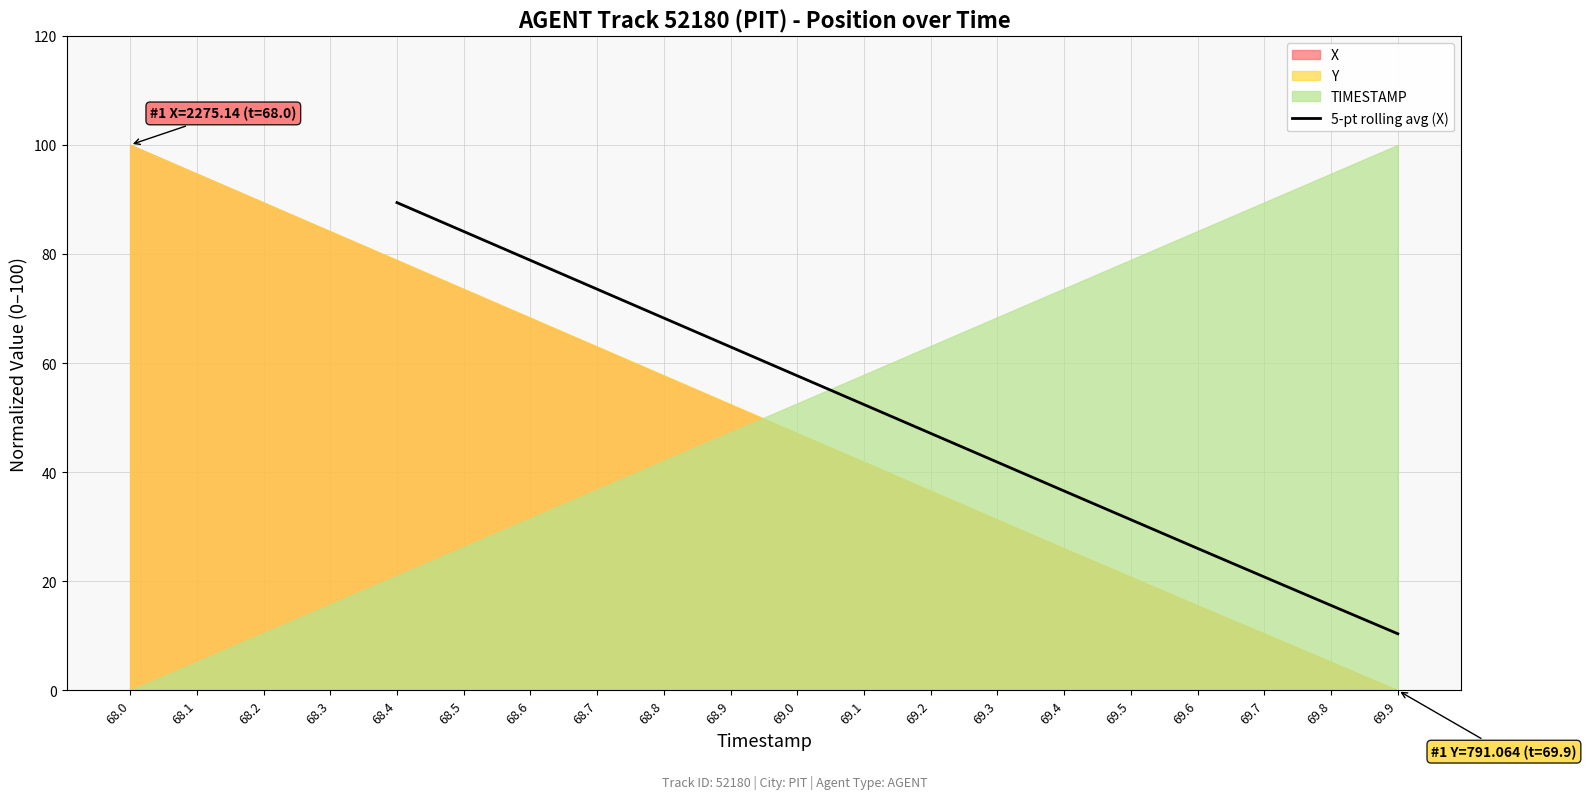

The value of 5-pt rolling avg (X) at 68.9 is 95.5. True or false?

False